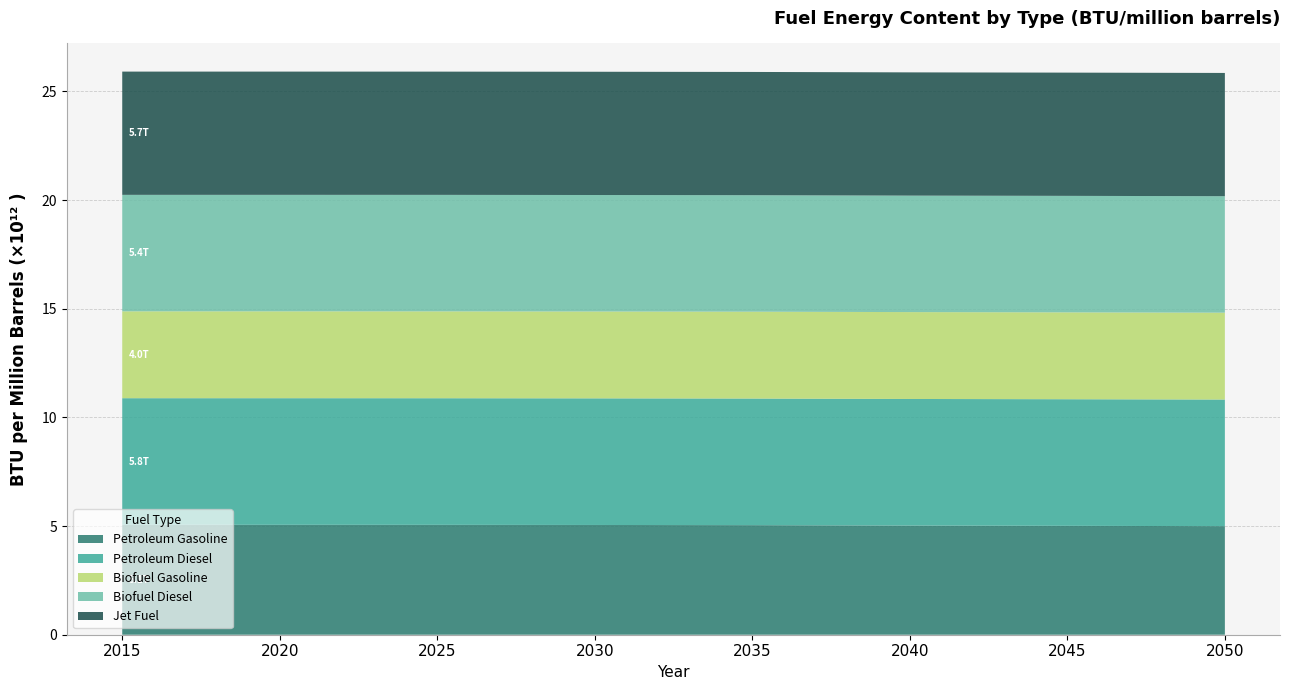

Reading left to right, transcribe all the data shown in this chart.

Petroleum Gasoline: 2015=5056643000000	2020=5056643000000	2025=5055349000000	2030=5049546000000	2035=5040776000000	2040=5021163000000	2045=5009555993939	2050=4994822569697
Petroleum Diesel: 2015=5825000000000	2020=5825000000000	2025=5825000000000	2030=5825000000000	2035=5825000000000	2040=5825000000000	2045=5825000000000	2050=5825000000000
Biofuel Gasoline: 2015=3996571000000	2020=3996571000000	2025=3996571000000	2030=3996571000000	2035=3996571000000	2040=3996571000000	2045=3996571000000	2050=3996571000000
Biofuel Diesel: 2015=5359000000000	2020=5359000000000	2025=5359000000000	2030=5359000000000	2035=5359000000000	2040=5359000000000	2045=5359000000000	2050=5359000000000
Jet Fuel: 2015=5670000000000	2020=5670000000000	2025=5670000000000	2030=5670000000000	2035=5670000000000	2040=5670000000000	2045=5670000000000	2050=5670000000000